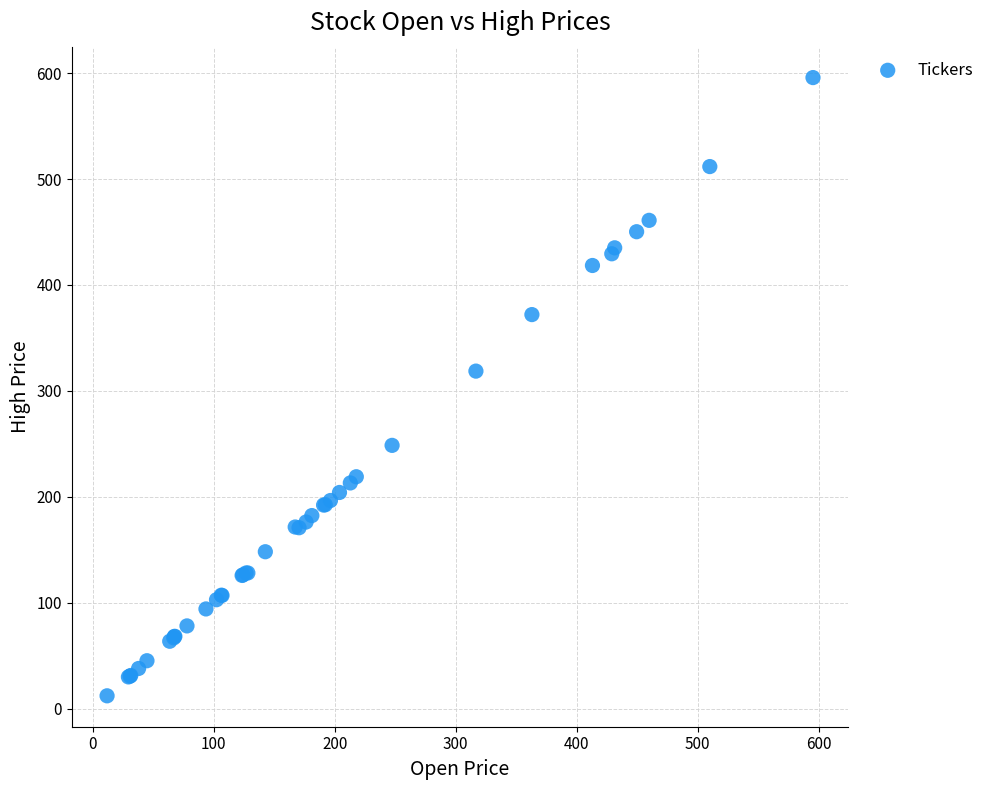

What Y value in the scatter plot is closest to 304?

318.8